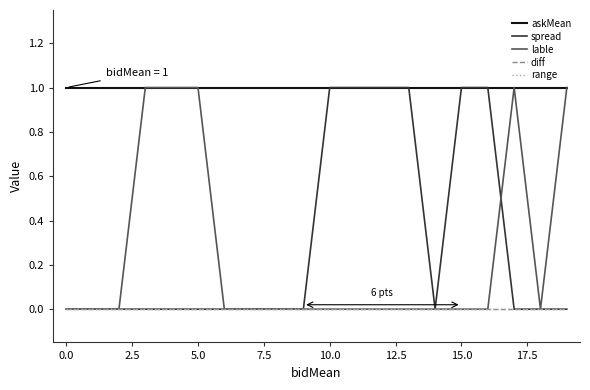

What is the label of the 9th point from the right?

11